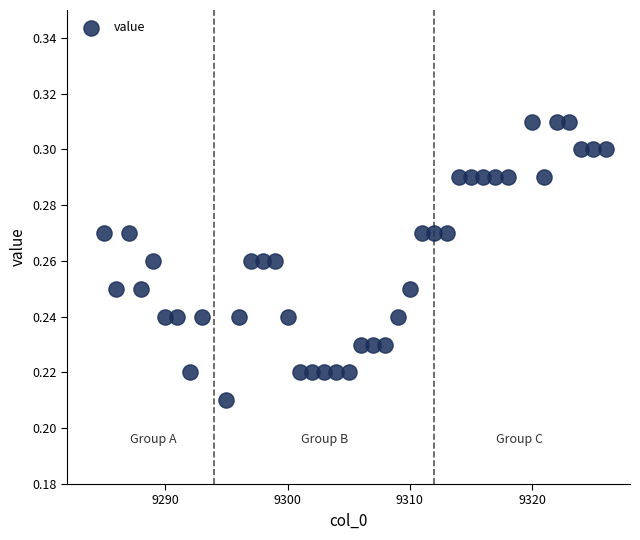

What is the range of X values (max minus min)?

41.0